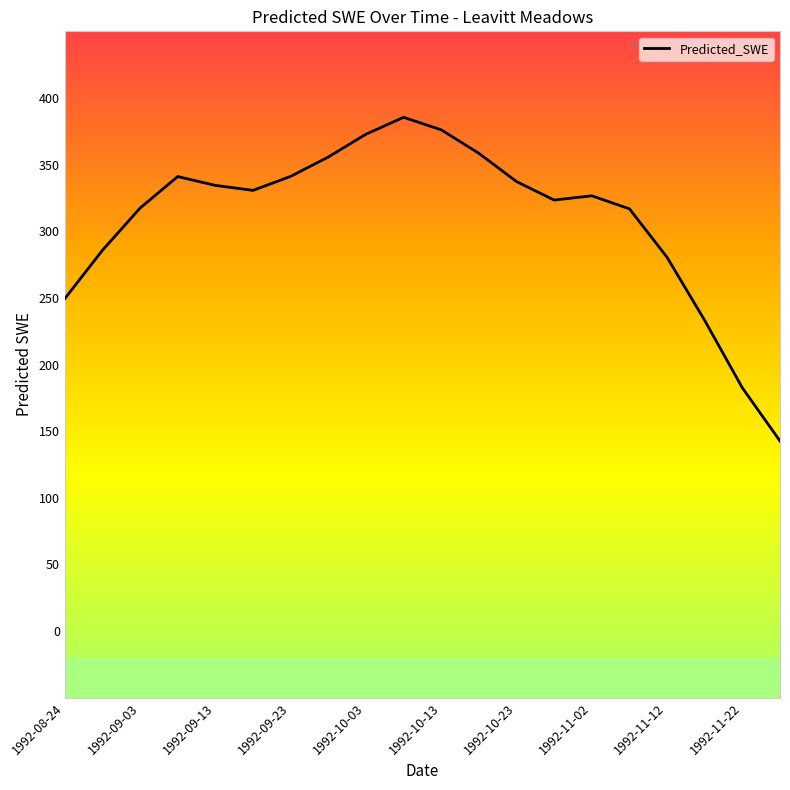

What is the difference between the maximum and minimum values?

242.8